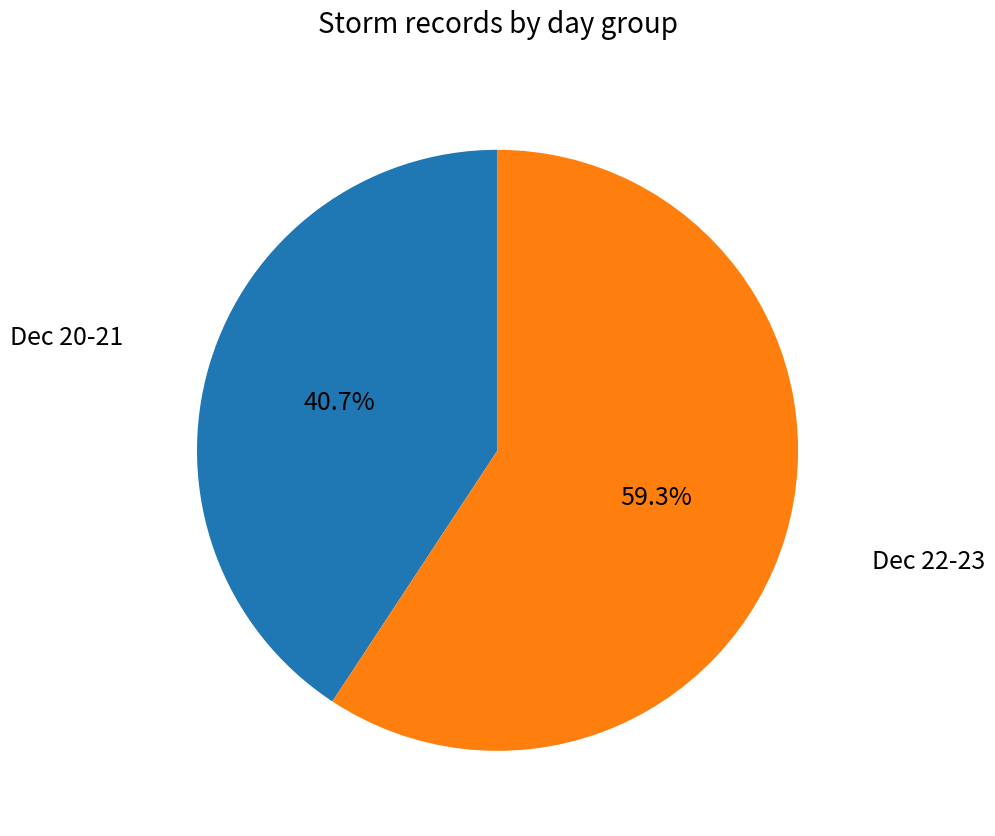

Is there a majority slice in this chart?

Yes